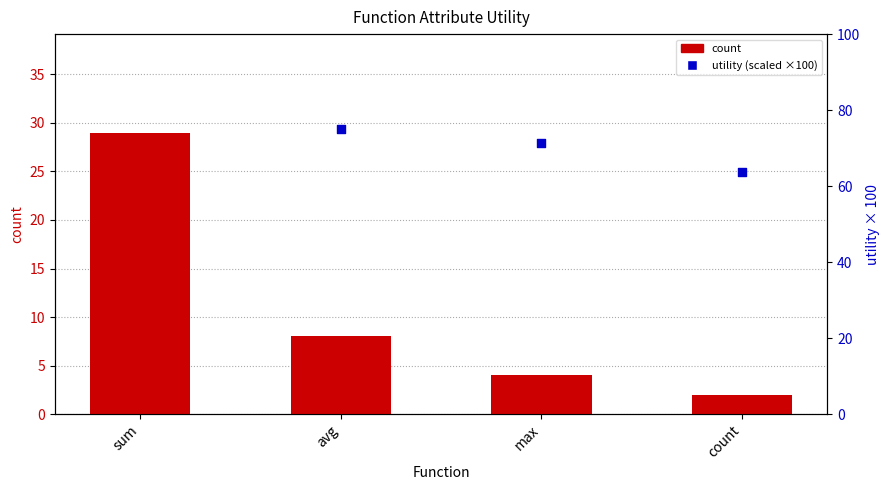

Which series has the largest total across all categories?

utility (scaled)